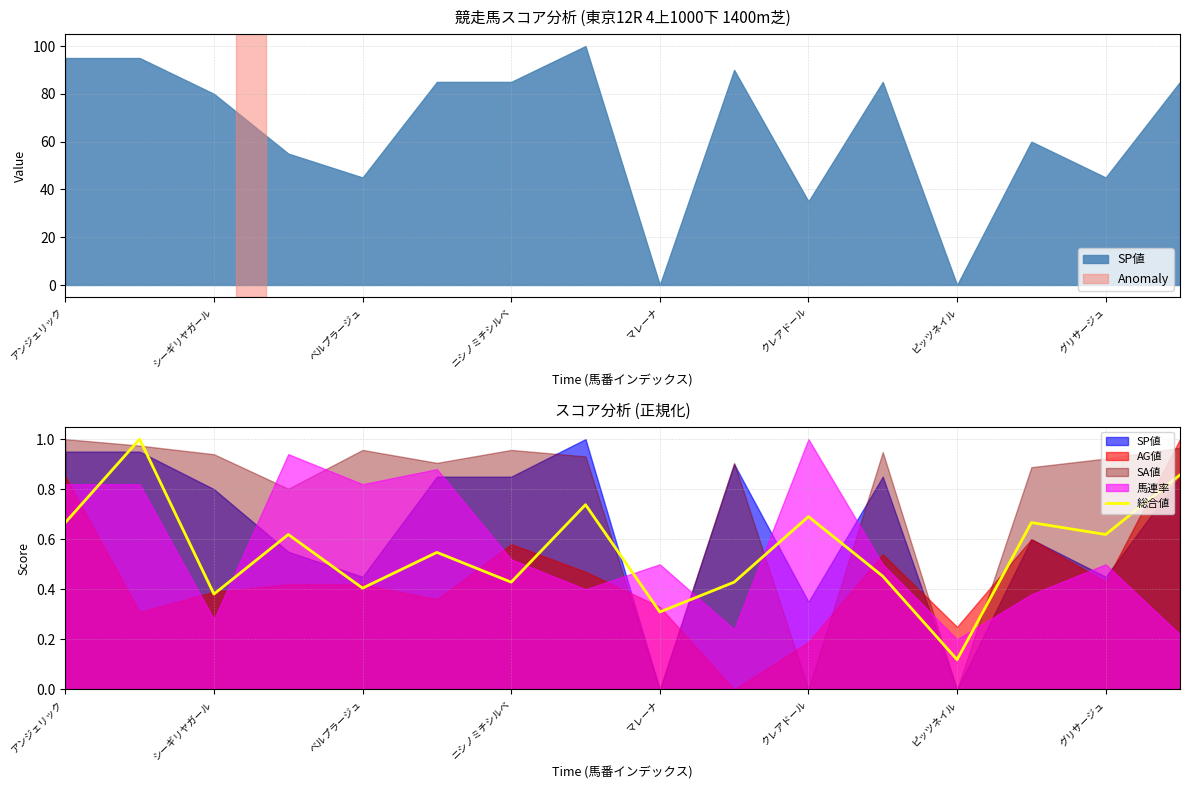

Reading right to left, extract all data points from this chart.

0.9	0.6	0.7	0.1	0.5	0.7	0.4	0.3	0.7	0.4	0.5	0.4	0.6	0.4	1.0	0.7